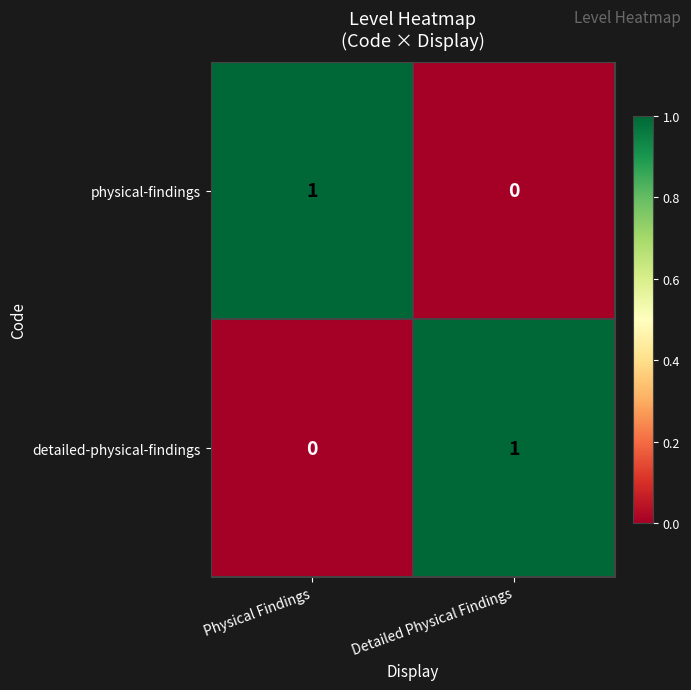

Is the value of physical-findings at Detailed Physical Findings greater than the value of detailed-physical-findings at Detailed Physical Findings?

No